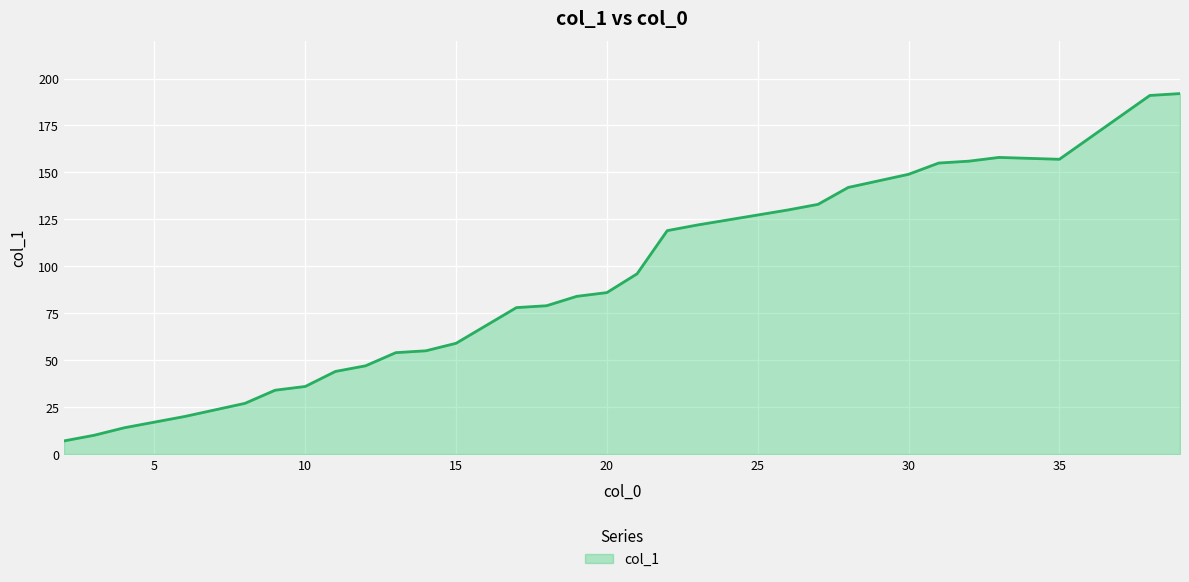

What is the greatest value displayed?

192